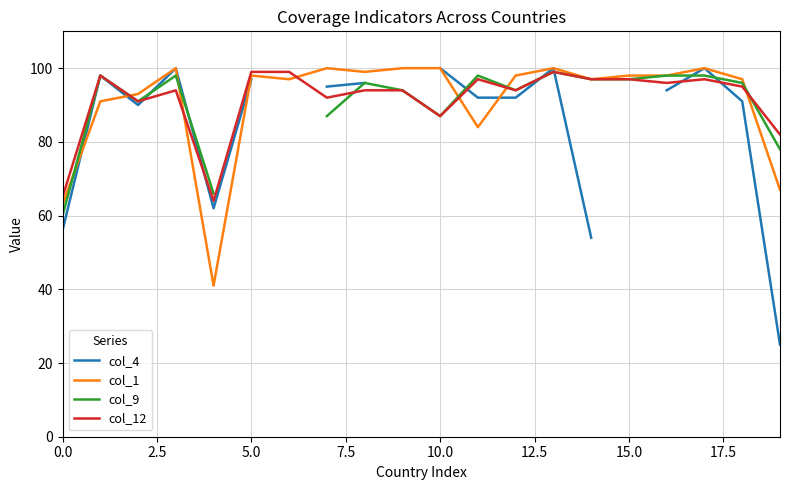

True or false: col_4 has more than 2 interior local peaks.

True